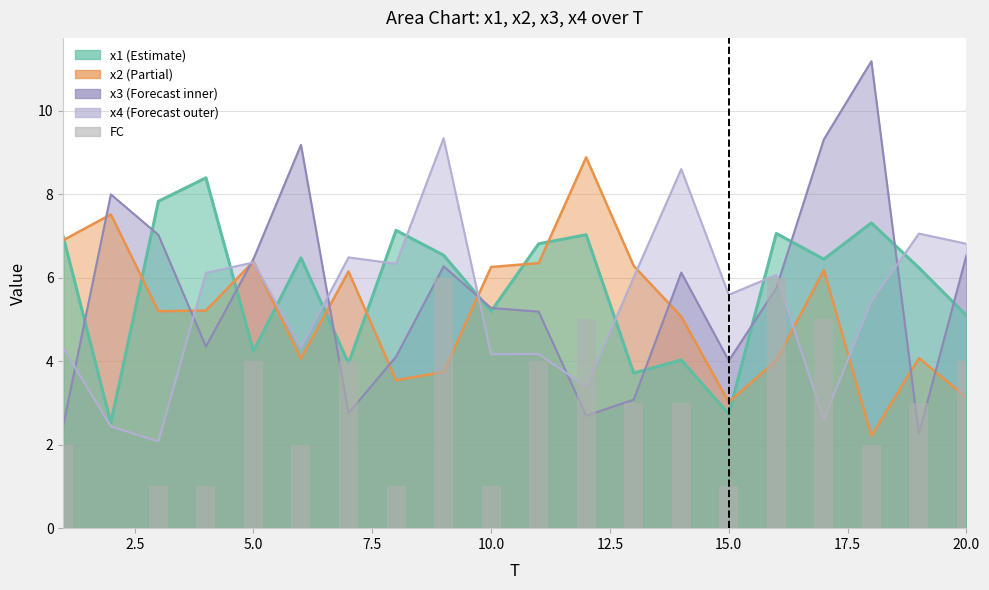

What is the greatest value displayed?

11.2